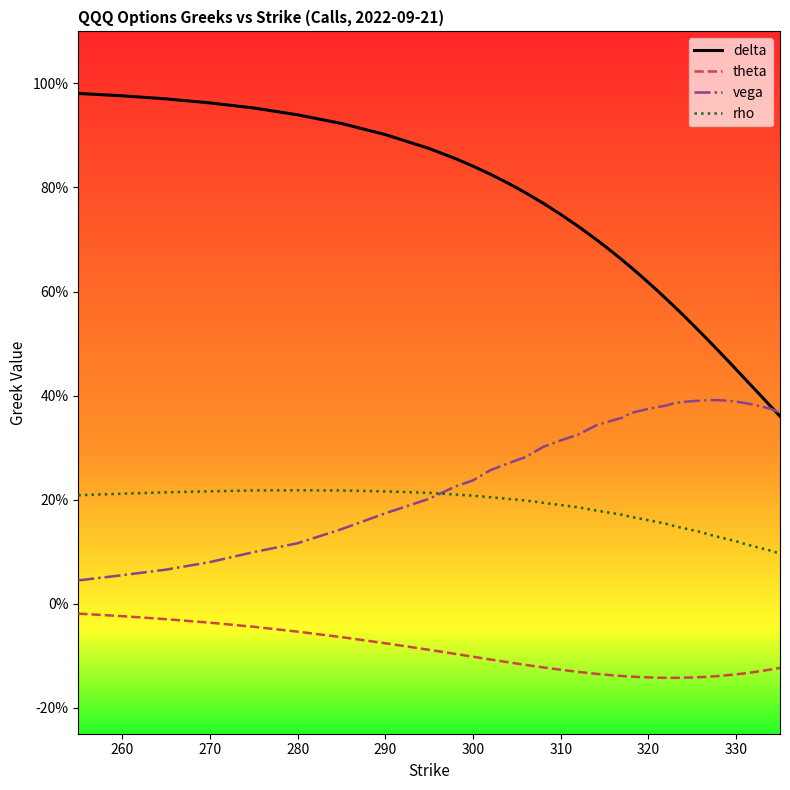

Does the chart have visible grid lines?

No